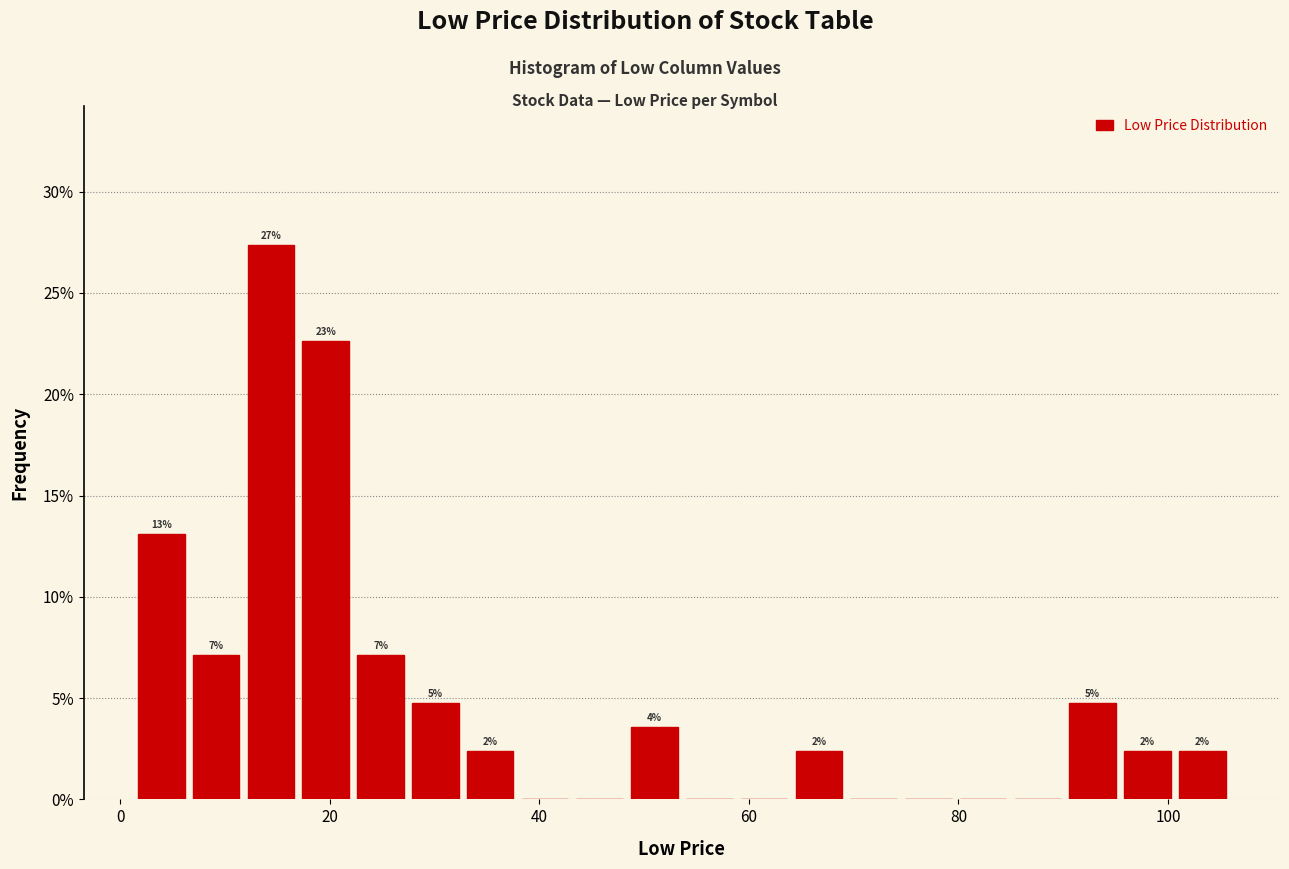

Around what value on the x-axis is the tallest bar? Give the approximate position of its centre, as read against the axis.

14